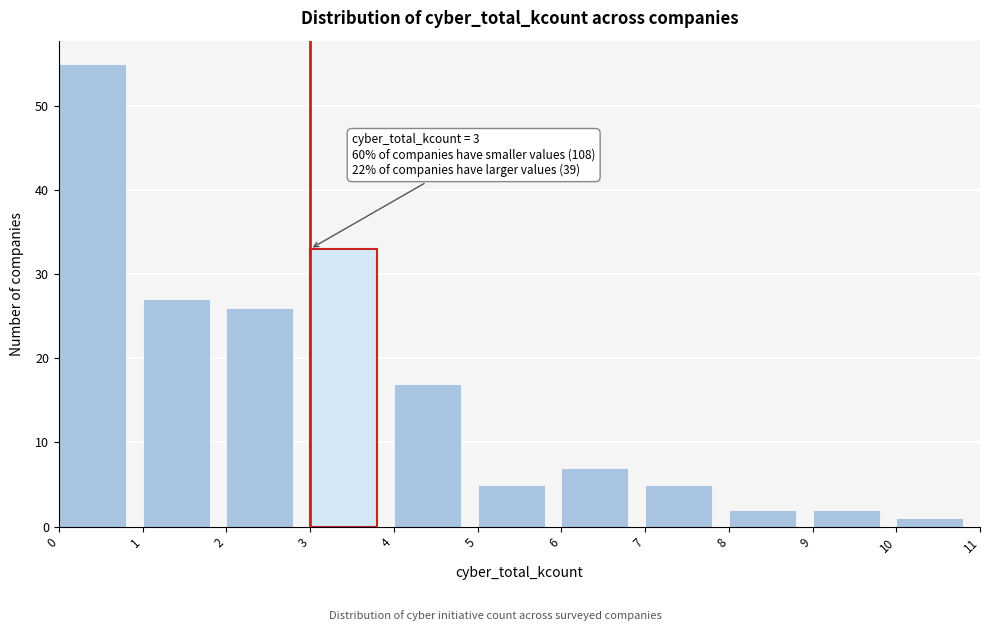

Which range on the x-axis has the tallest bar?

0 to 1